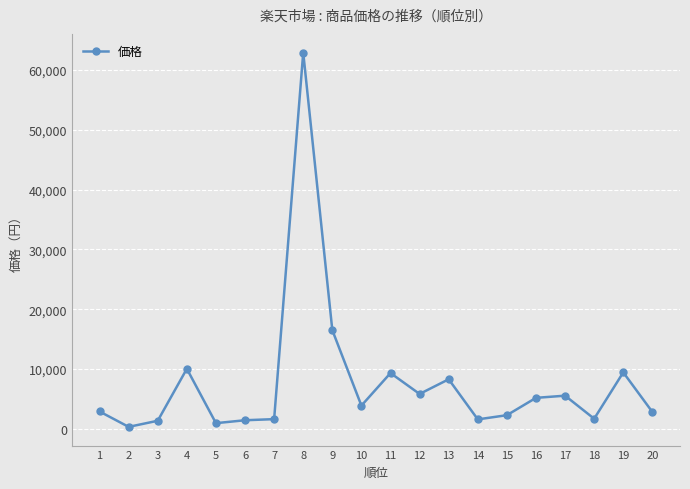

How many data points are less than 3880?

10